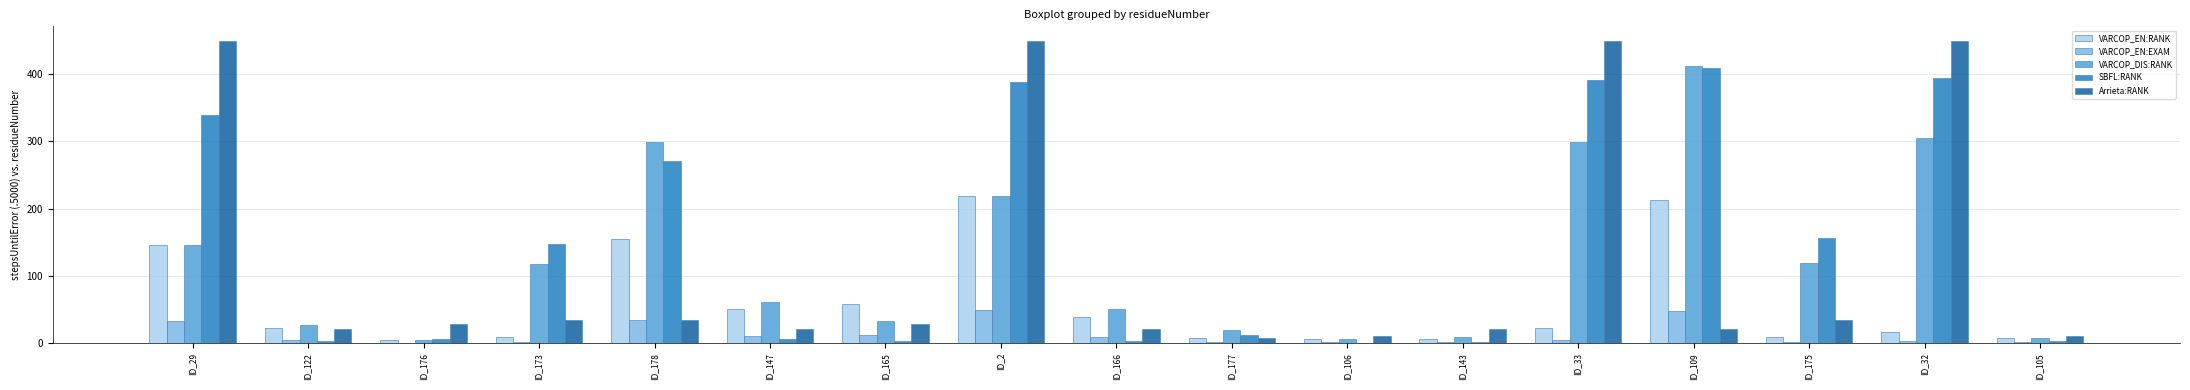

Between ID_177 and ID_106, which series saw the biggest shift?

VARCOP_DIS:RANK